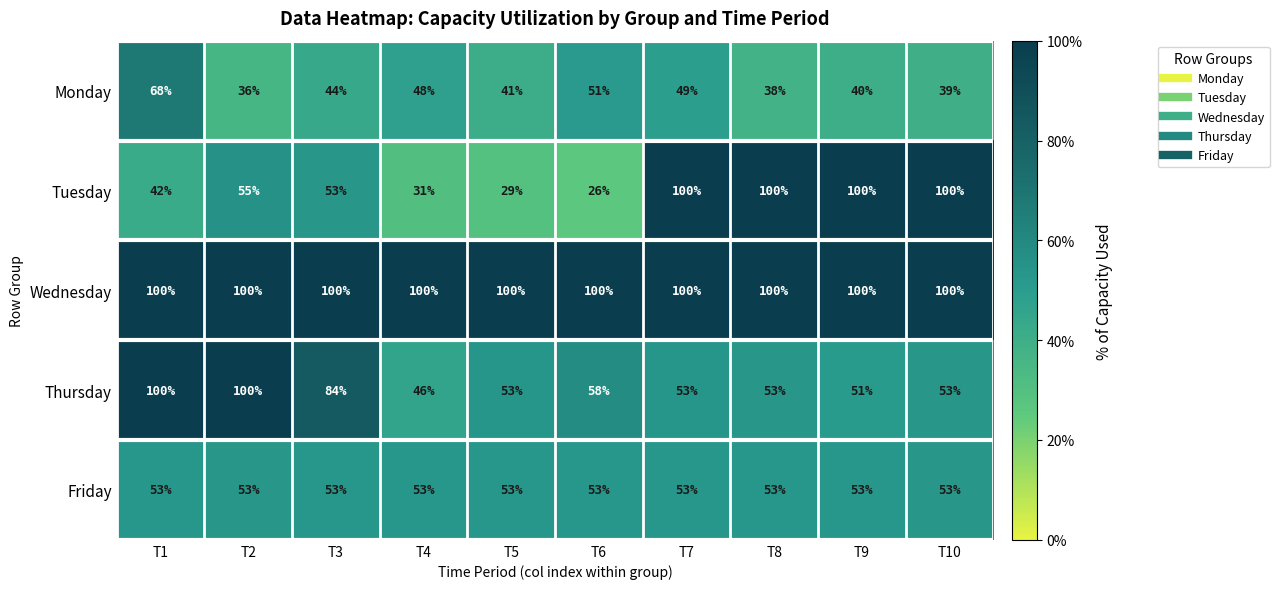

Where is Monday nearest to the value 52?

T6